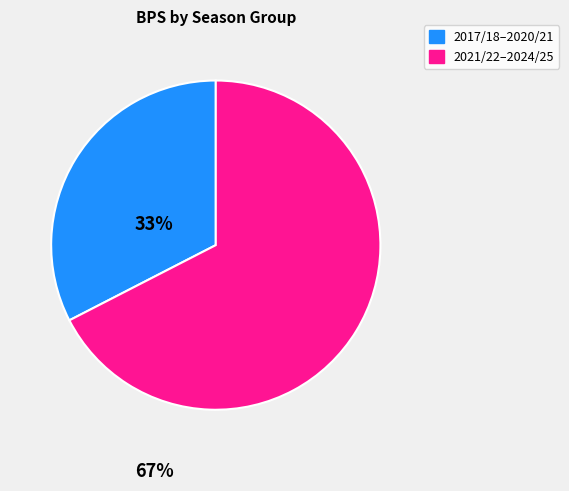

How many segments does this pie chart have?

2